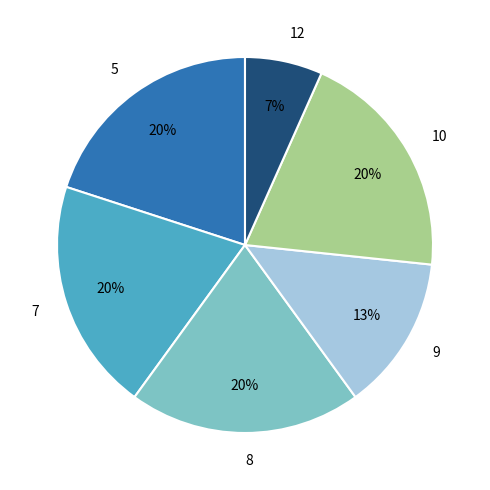

True or false: 12 accounts for 1% of the total.

False